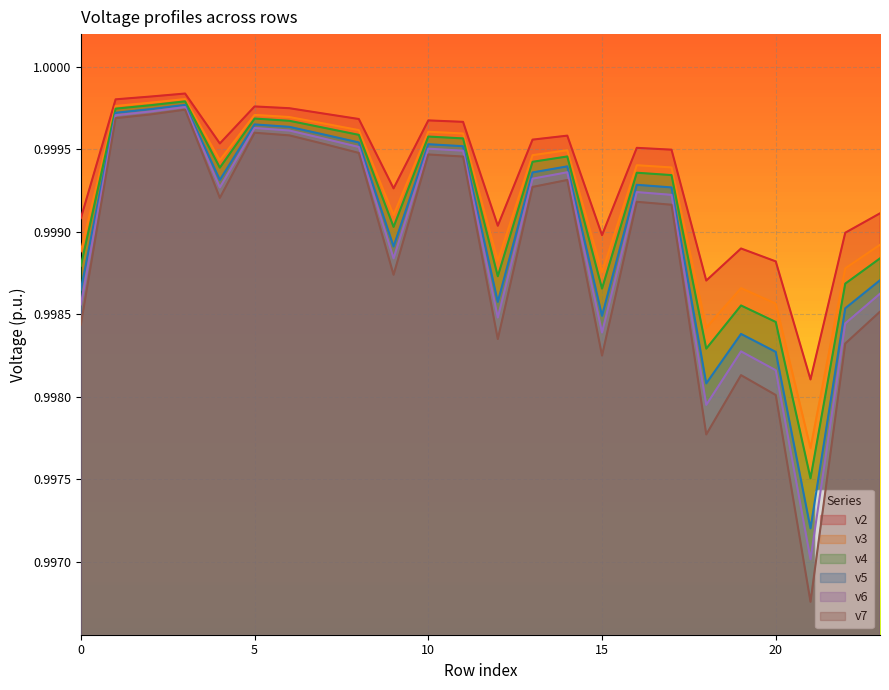

What is the average value of the v3 series?

1.0